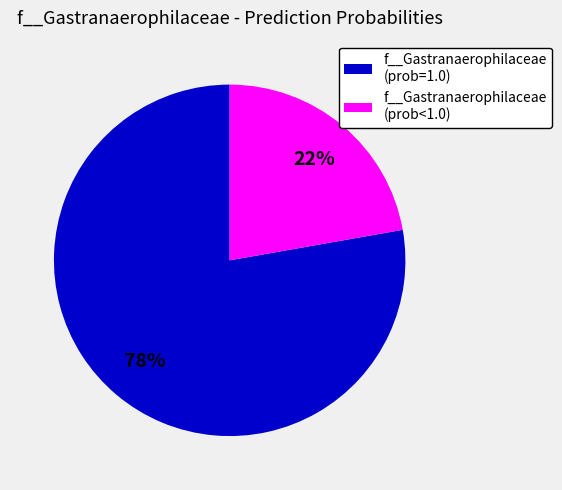

True or false: f__Gastranaerophilaceae (prob<1.0) accounts for 22% of the total.

True